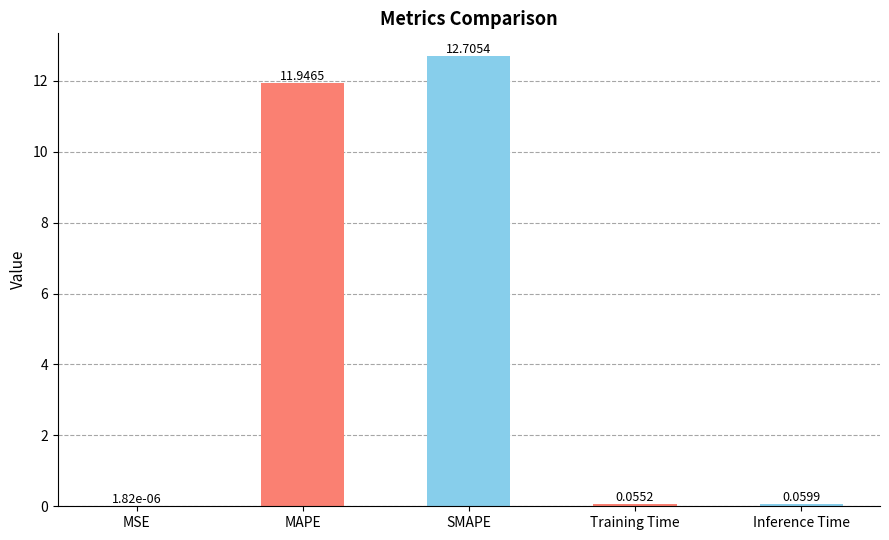

Are the bars horizontal?

No